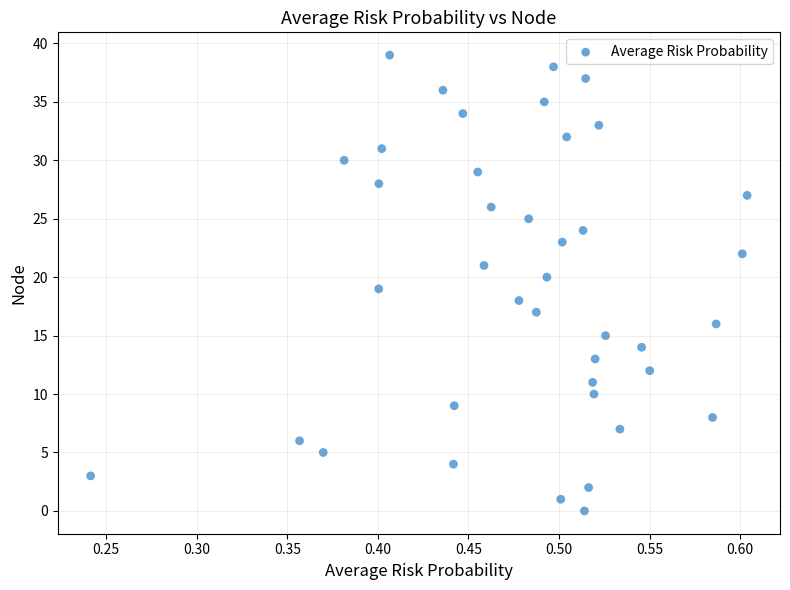

What is the range of Y values (max minus min)?

39